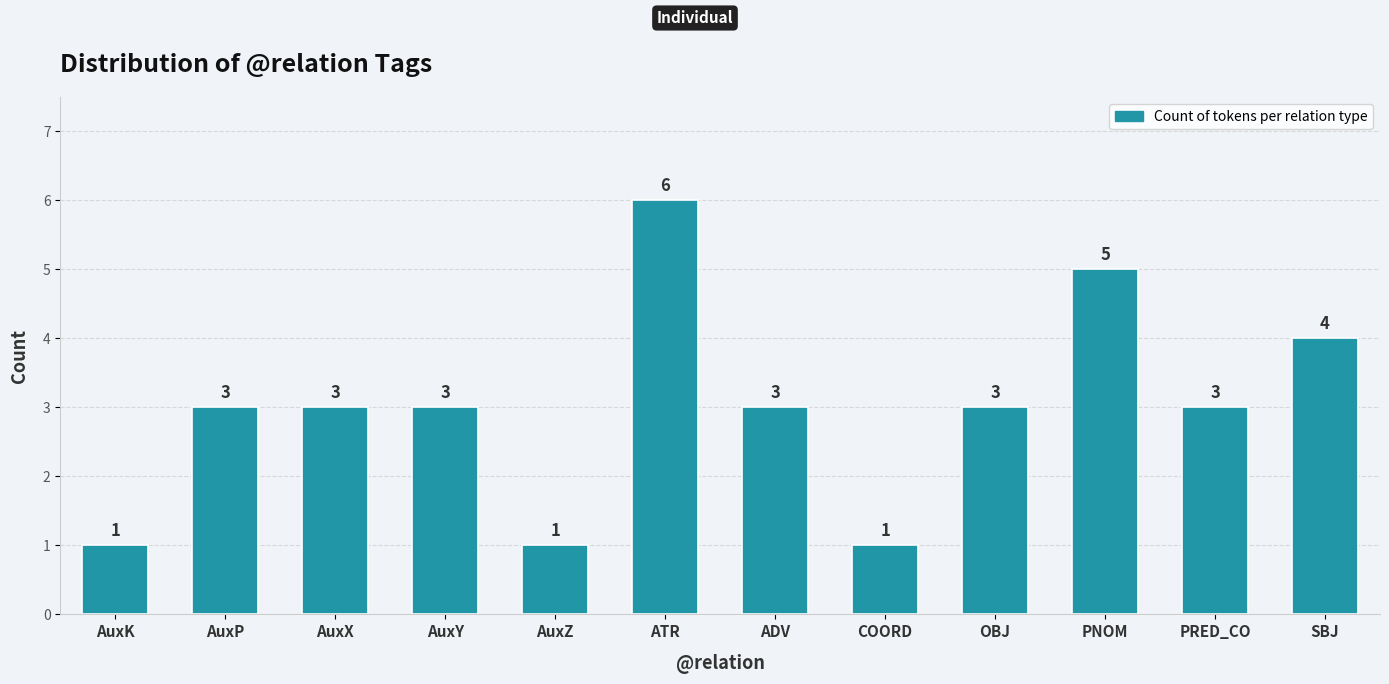

Reading left to right, what are all the values shown in this chart?

1	3	3	3	1	6	3	1	3	5	3	4